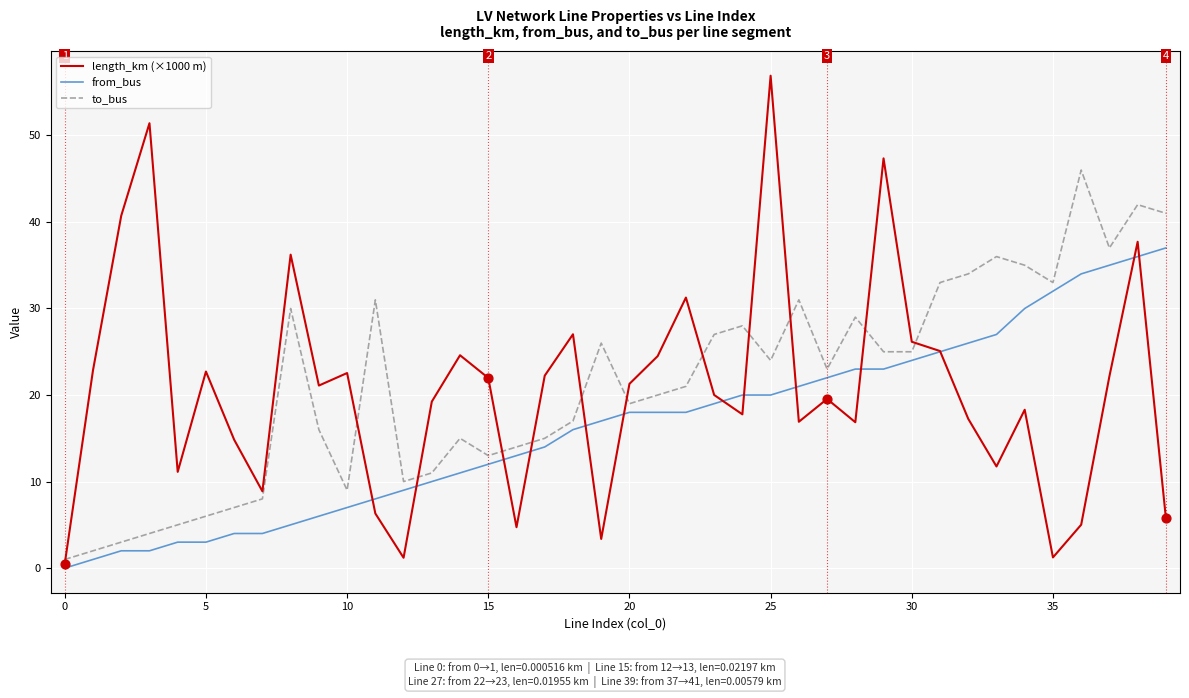

What is the greatest value displayed?

56.9